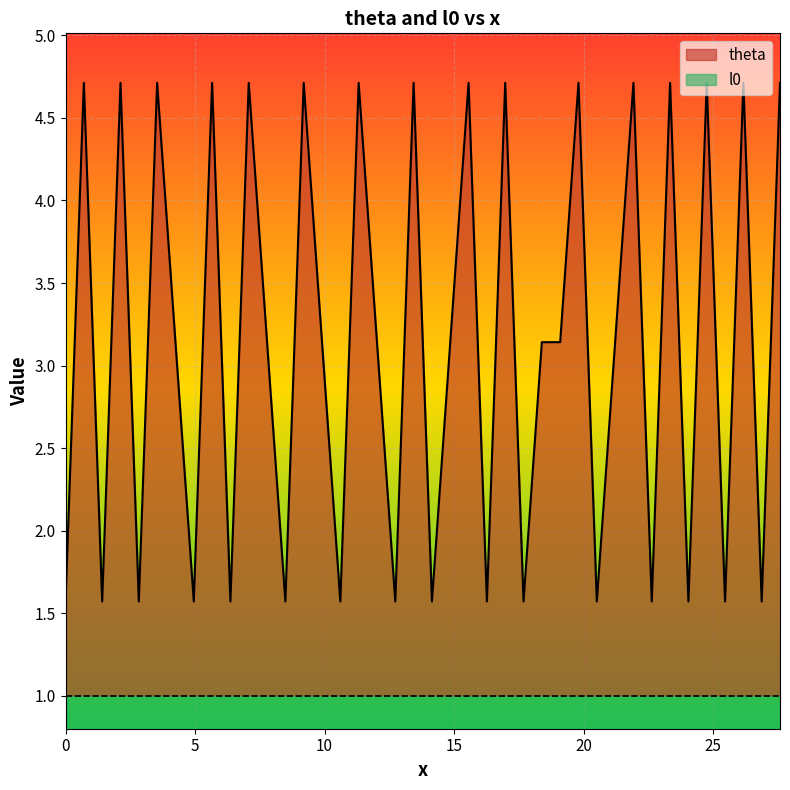

What is the lowest value of the l0 series?

1.0